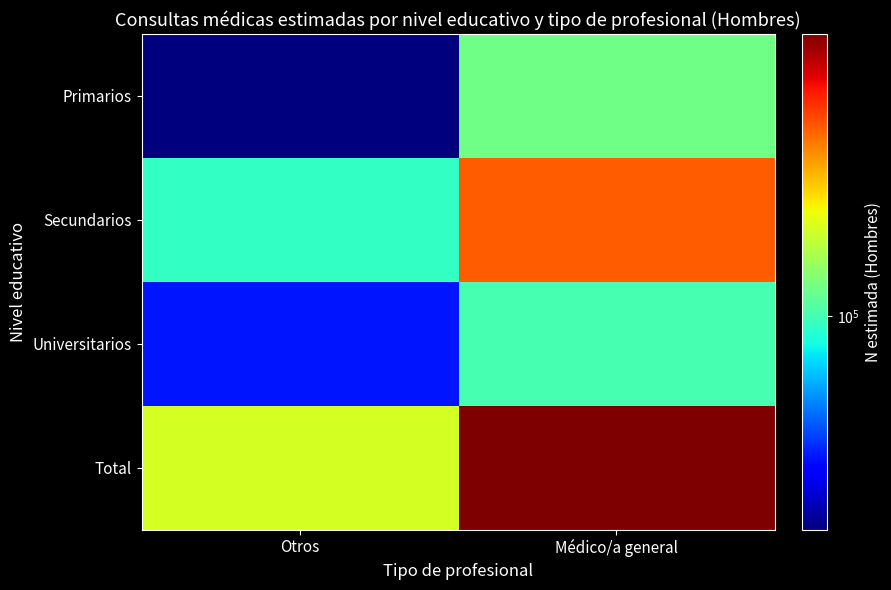

What is the smallest value displayed?

28630